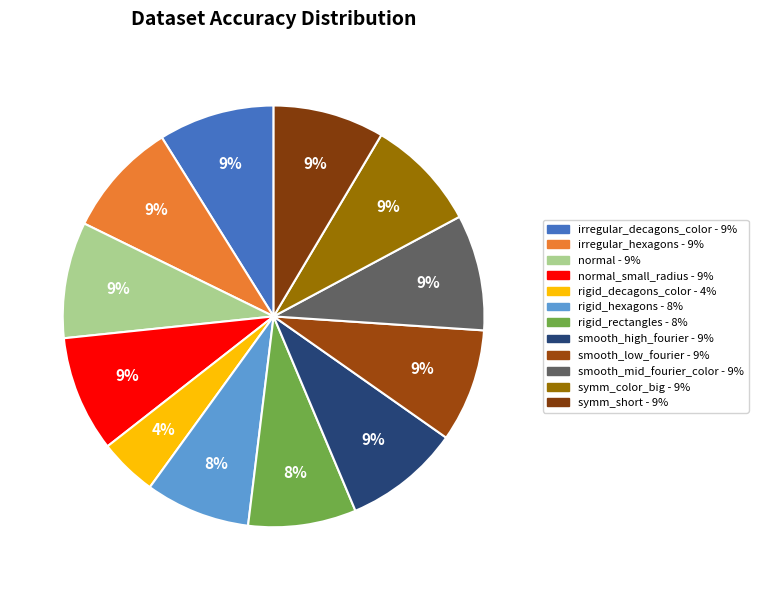

How many segments does this pie chart have?

12